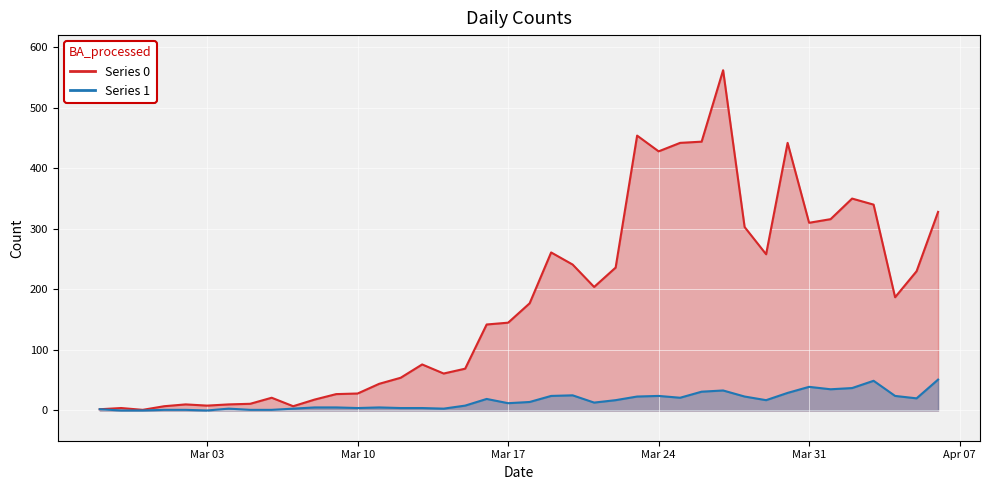

What is the spread (max minus min) of values at 2020-03-09?

22